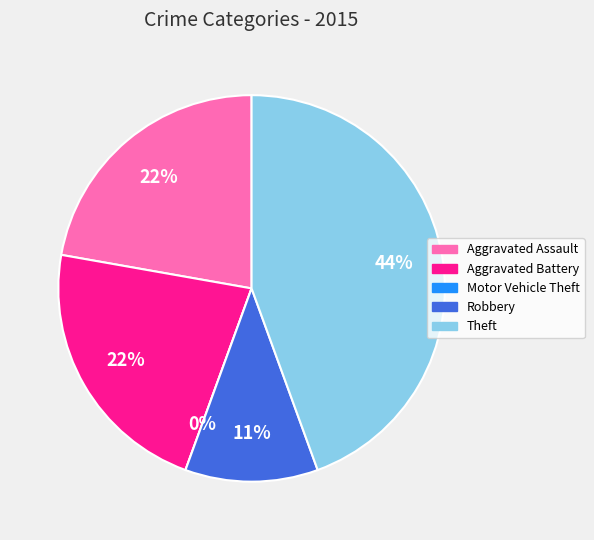

Which category has the biggest portion of the pie?

Theft